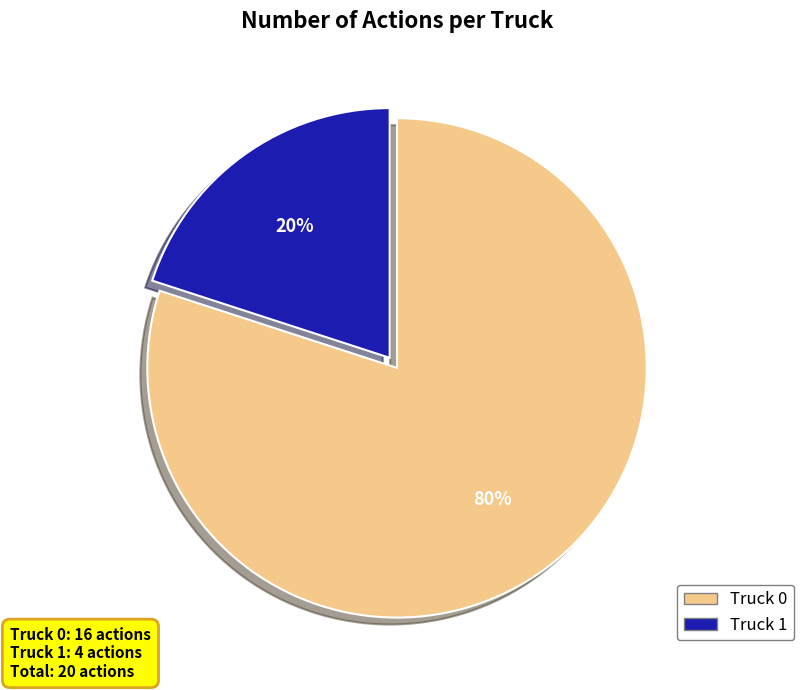

To the nearest percent, what portion does Truck 1 represent?

20%